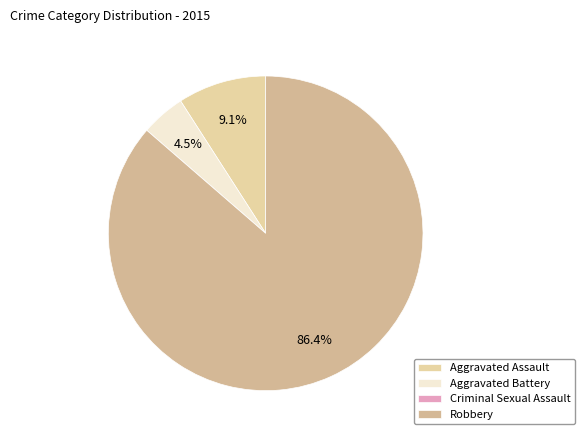

What is the majority slice?

Robbery